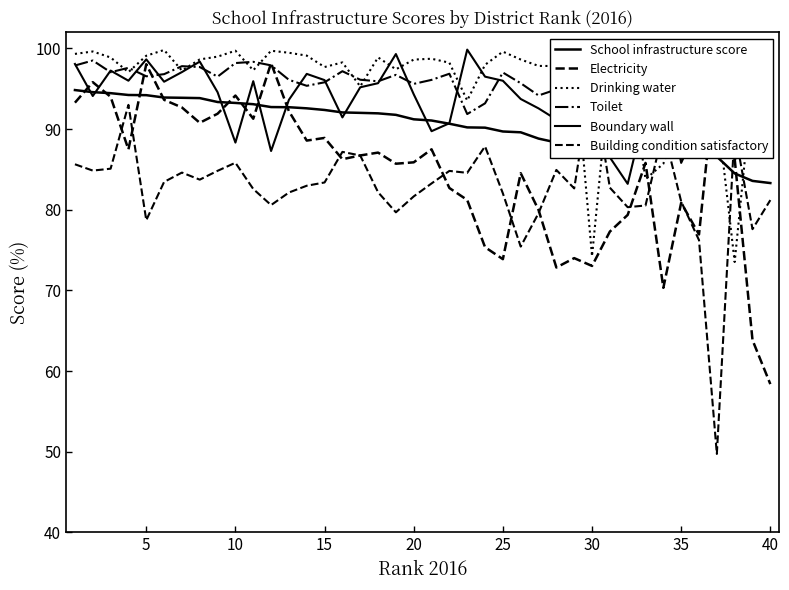

Is it true that Toilet equals 95.1 at 35?

True